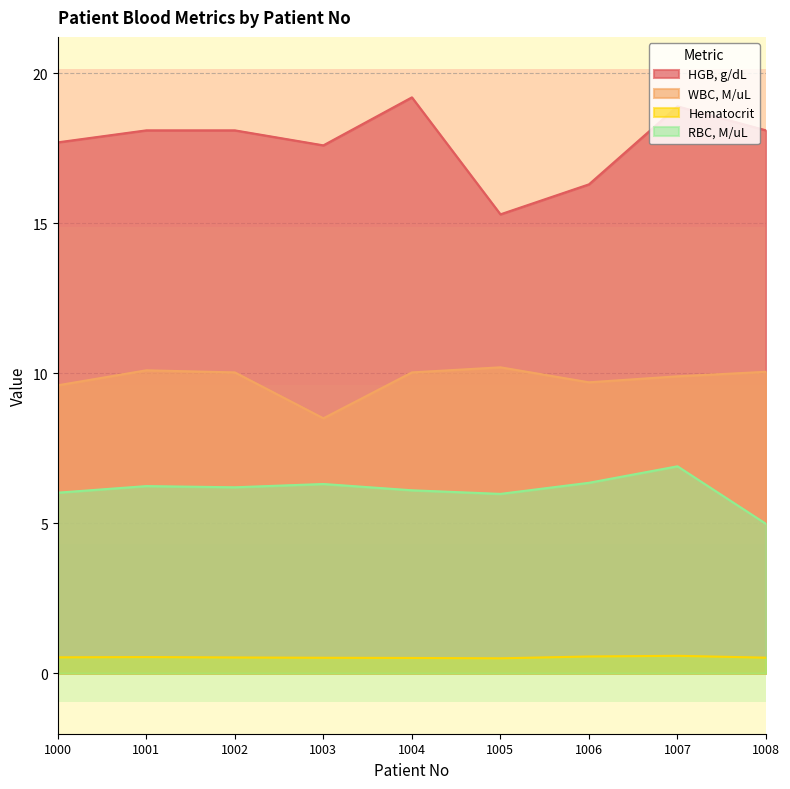

Rank the series at 1007 from highest to lowest value.

HGB, g/dL, WBC, M/uL, RBC, M/uL, Hematocrit